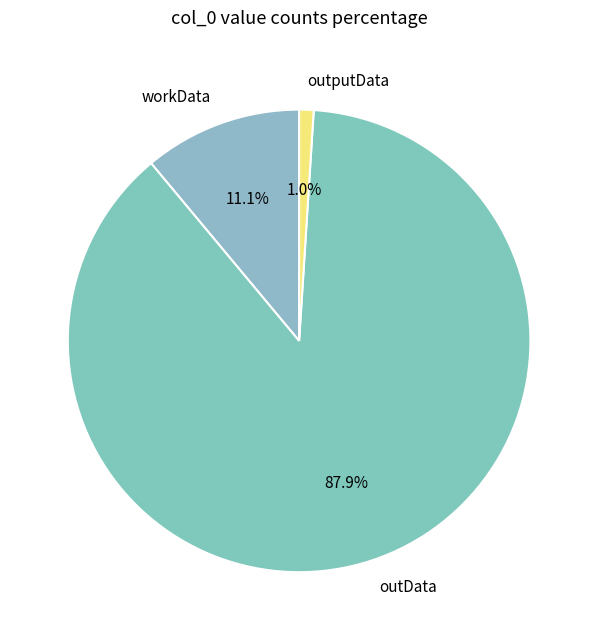

What is the largest slice in the pie chart?

outData